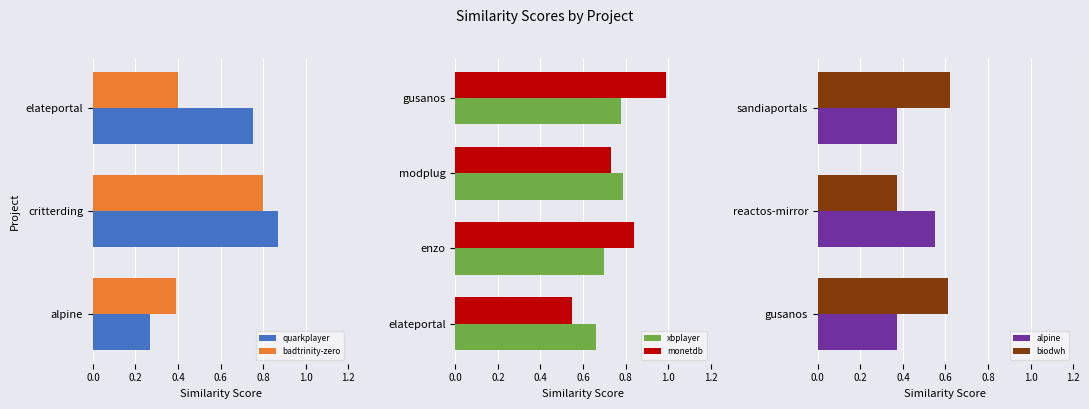

What is the approximate value of badtrinity-zero at elateportal?

0.4